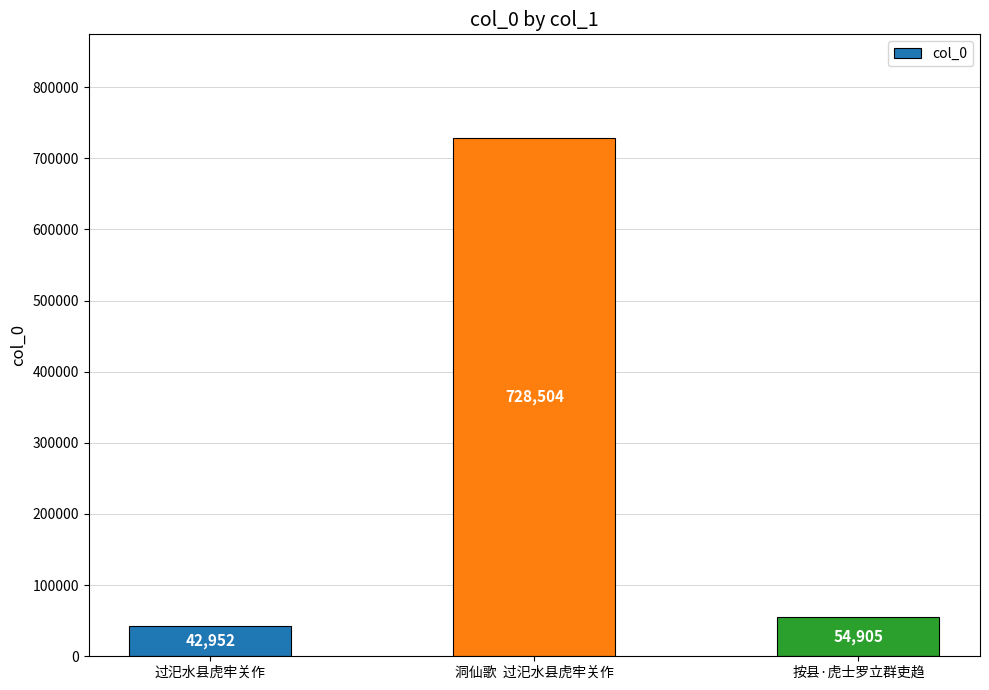

Is it true that the value at 洞仙歌  过汜水县虎牢关作 is 728504?

True